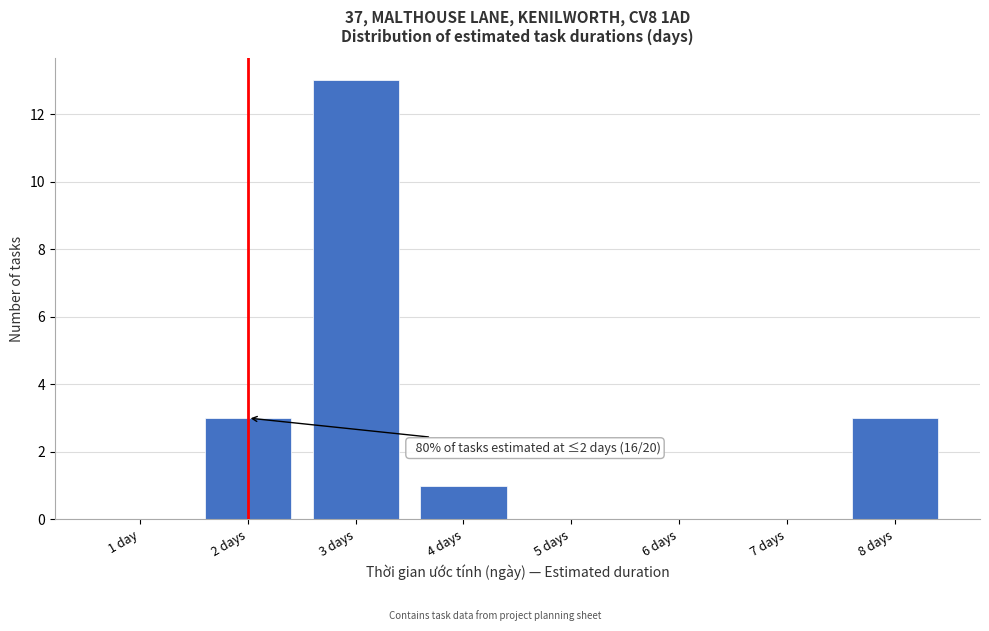

Reading right to left, what are all the values shown in this chart?

8 days=3	7 days=0	6 days=0	5 days=0	4 days=1	3 days=13	2 days=3	1 day=0